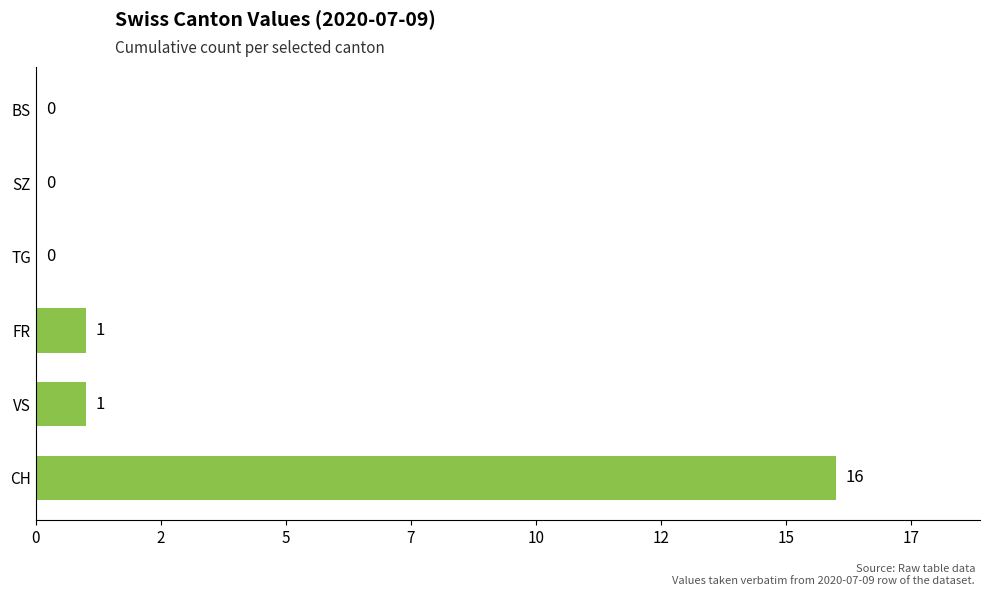

Are the bars horizontal?

Yes